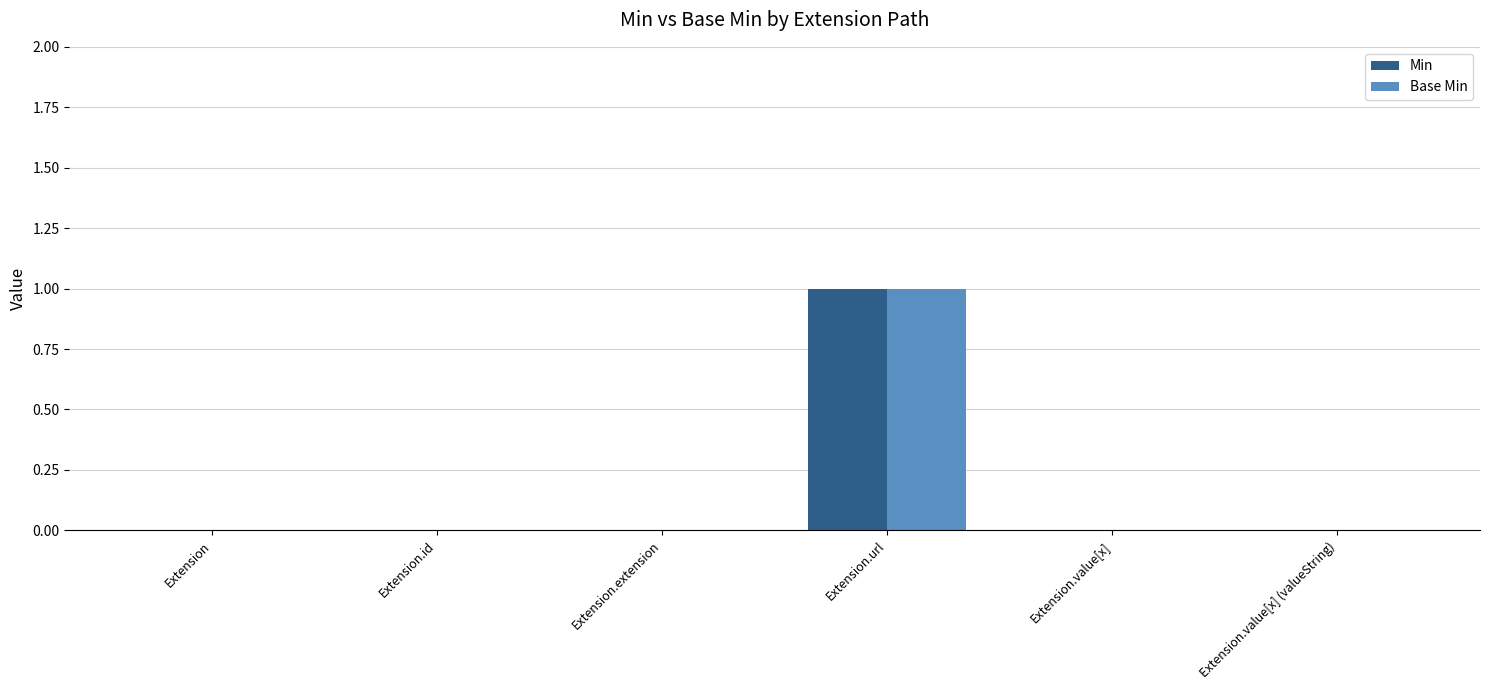

True or false: Min has a value of -1 at Extension.

False